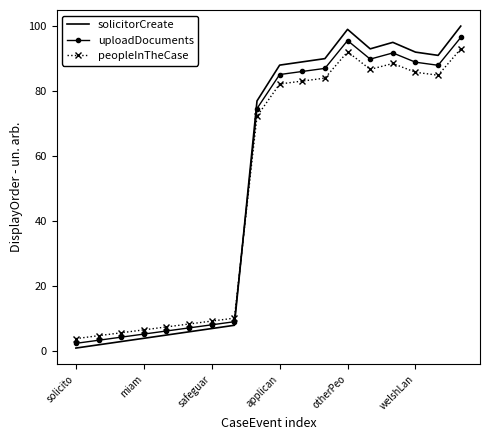

Rank the series by their average value, from lowest to highest.

peopleInTheCase, uploadDocuments, solicitorCreate